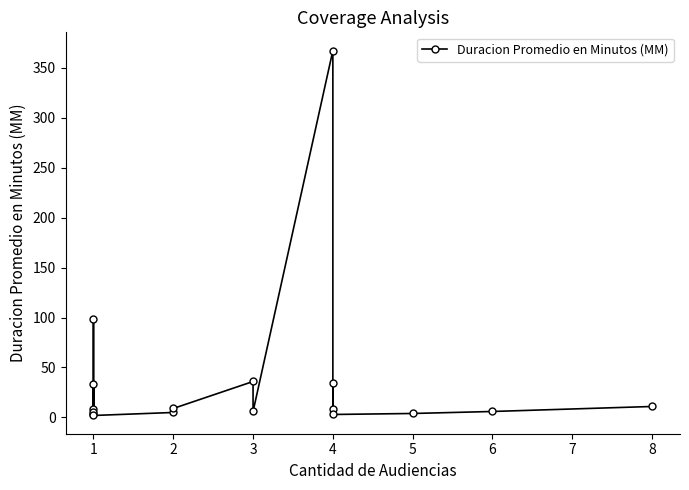

What is the difference between the maximum and second lowest values?

364